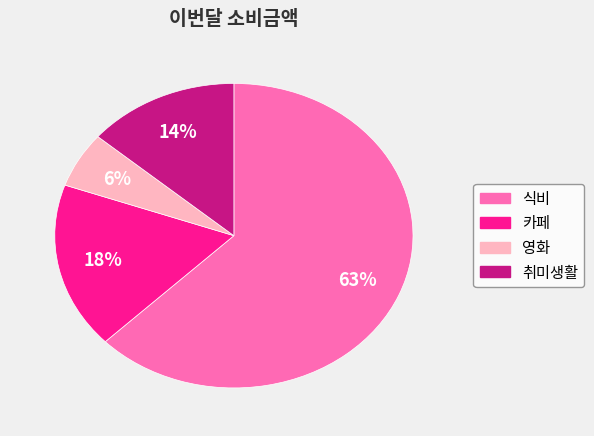

What is the ratio of the value at 카페 to the value at 영화?

3.0